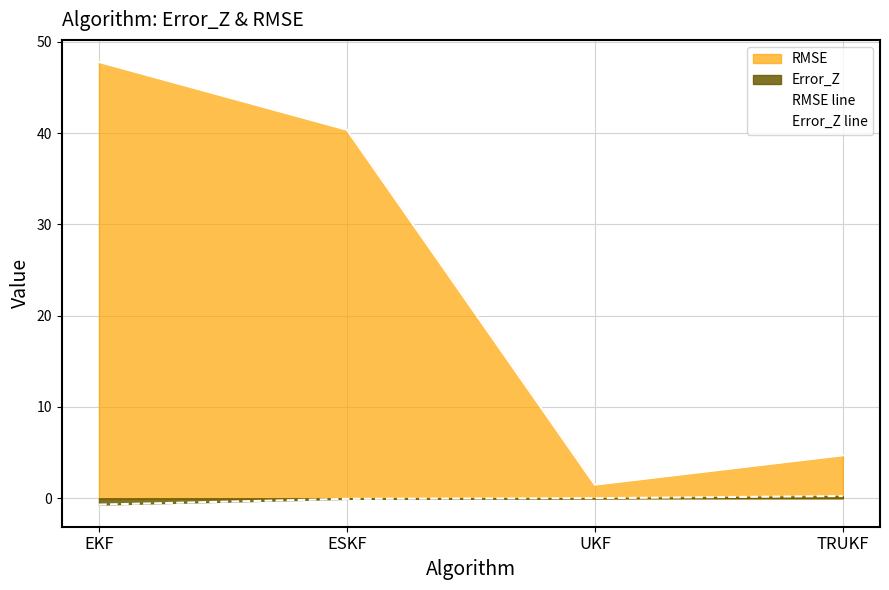

Reading right to left, list all the values displayed in this chart.

RMSE line: TRUKF=4.7	UKF=1.5	ESKF=40.4	EKF=47.8
Error_Z line: TRUKF=0.2	UKF=0.0	ESKF=-0.1	EKF=-0.7